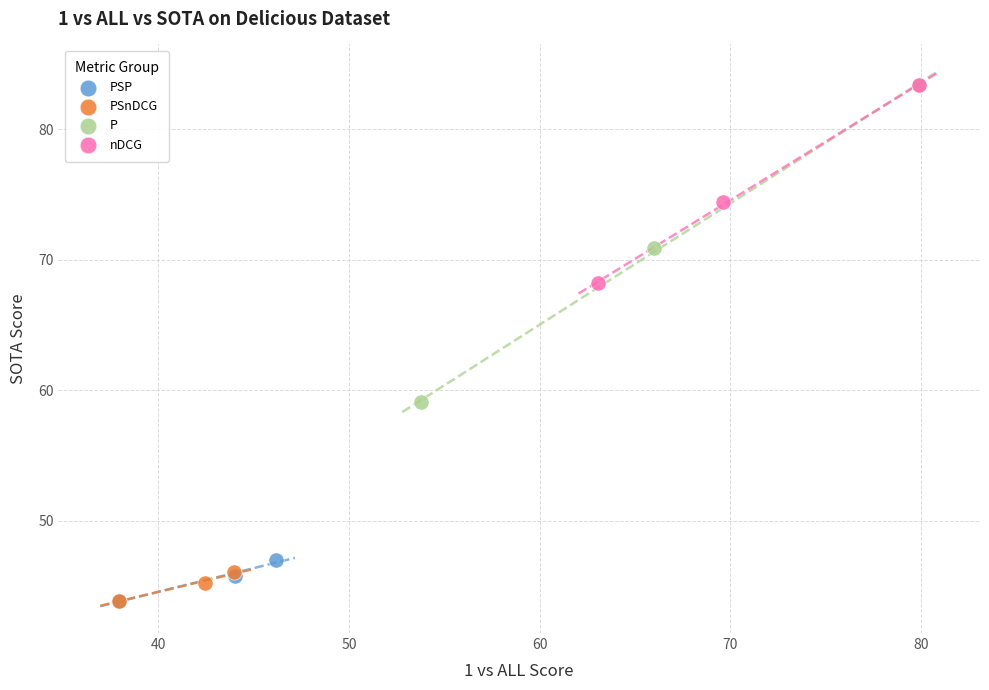

Which series has the widest spread of Y values?

P